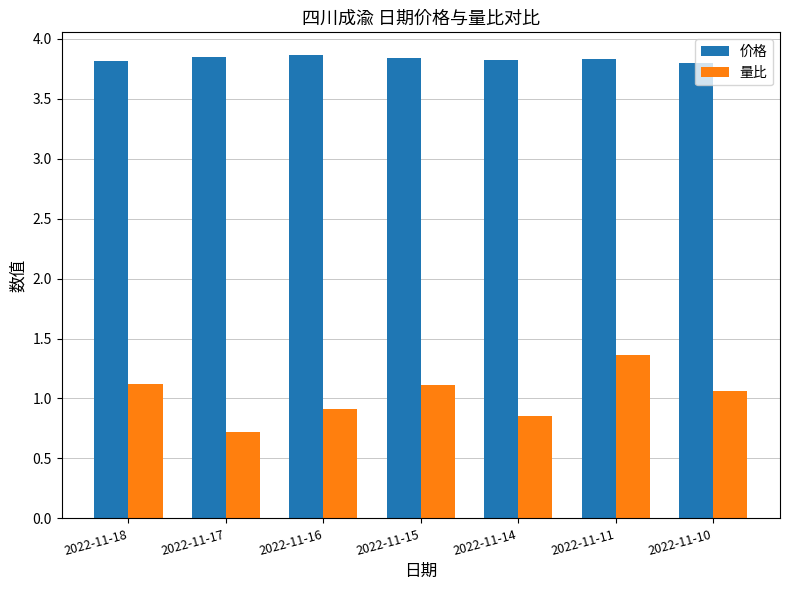

What is the minimum value shown in the chart?

0.7